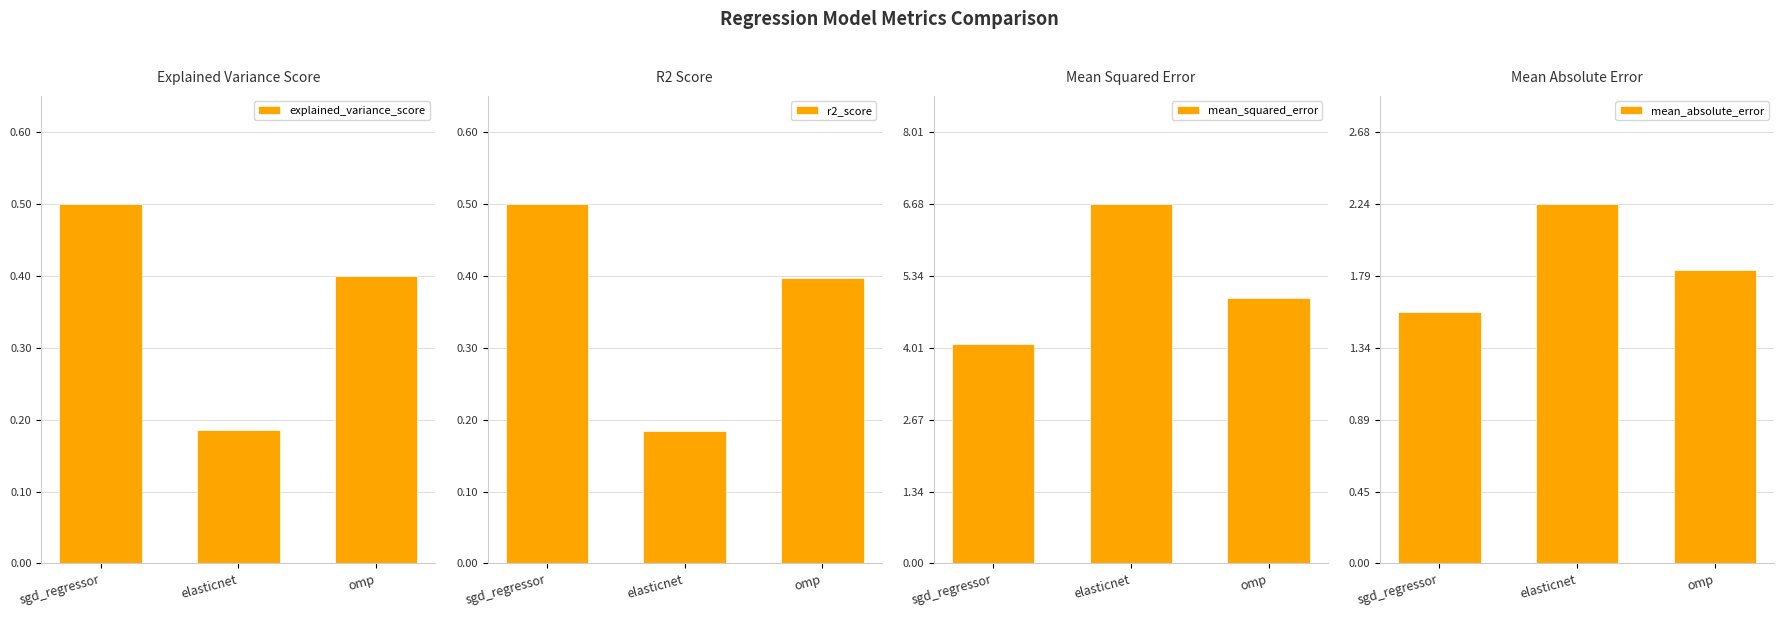

What is the difference between the highest and lowest values at elasticnet?

6.5